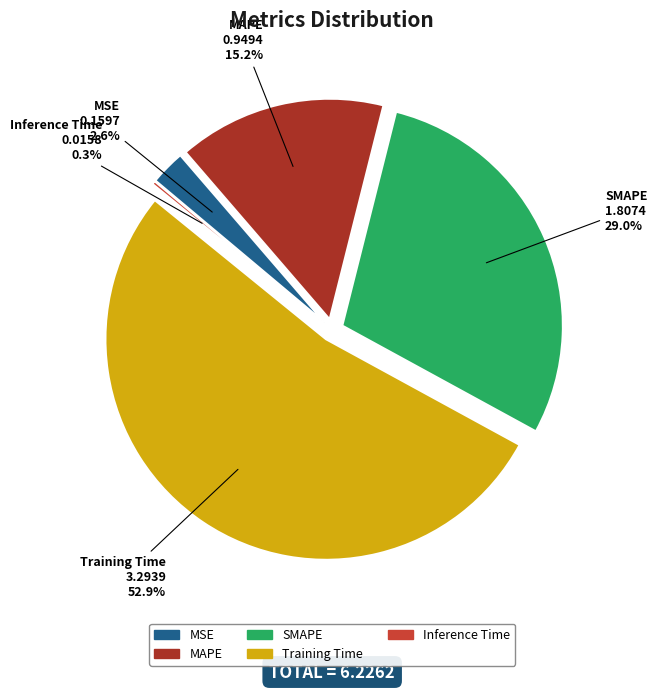

Between MAPE and MSE, which is larger?

MAPE